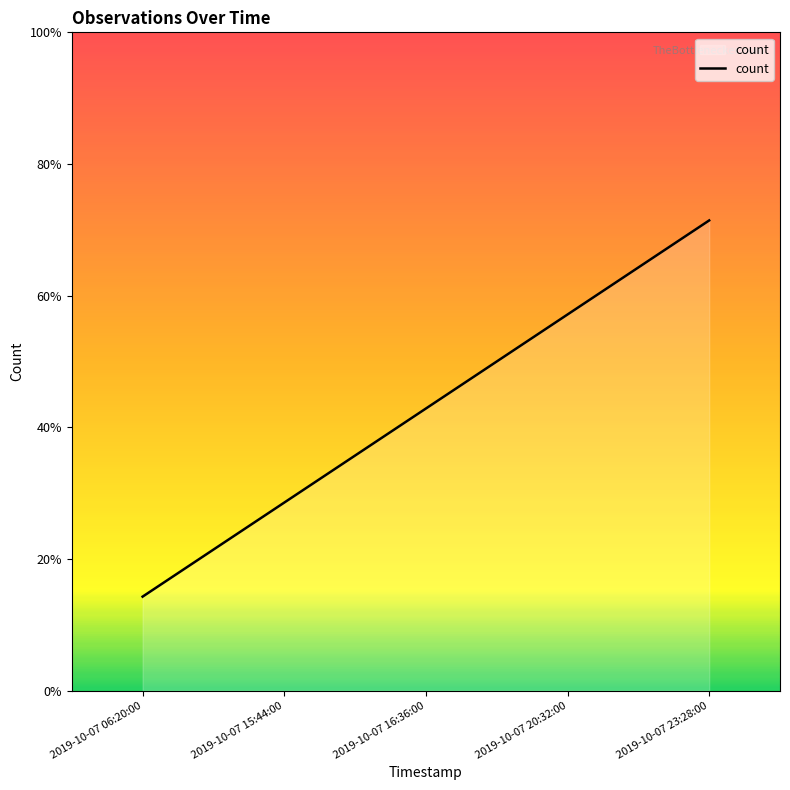

How many categories are shown in the chart?

5